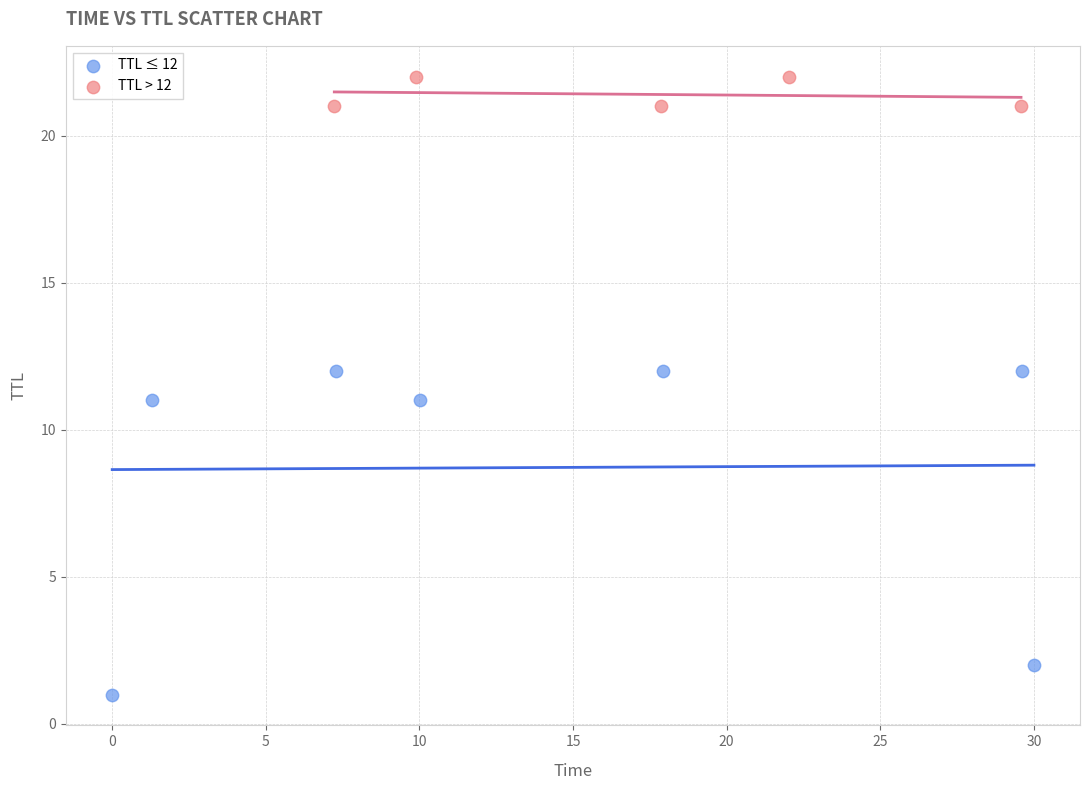

Which series reaches the maximum Y coordinate?

TTL > 12